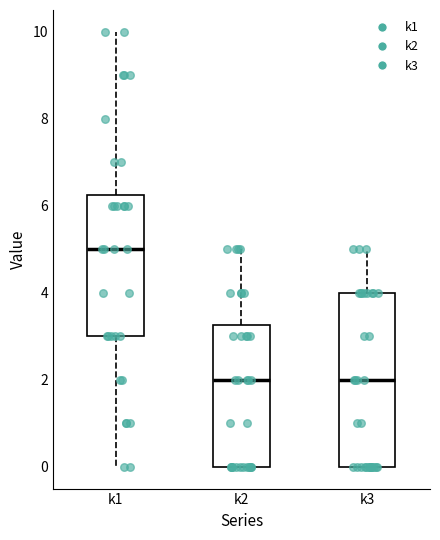

Comparing the boxes themselves (not the whiskers), which one is the tallest?

k3